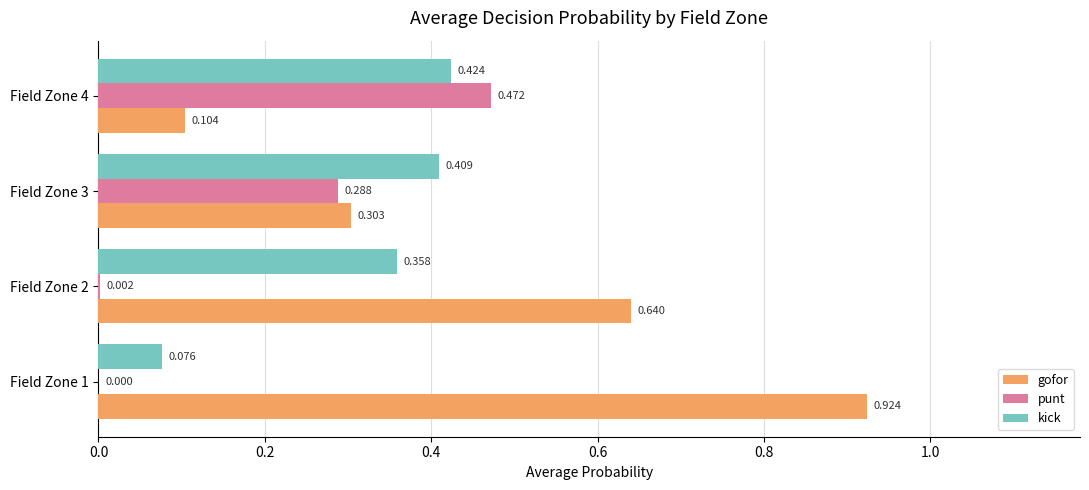

Between Field Zone 2 and Field Zone 3, which series saw the biggest shift?

gofor